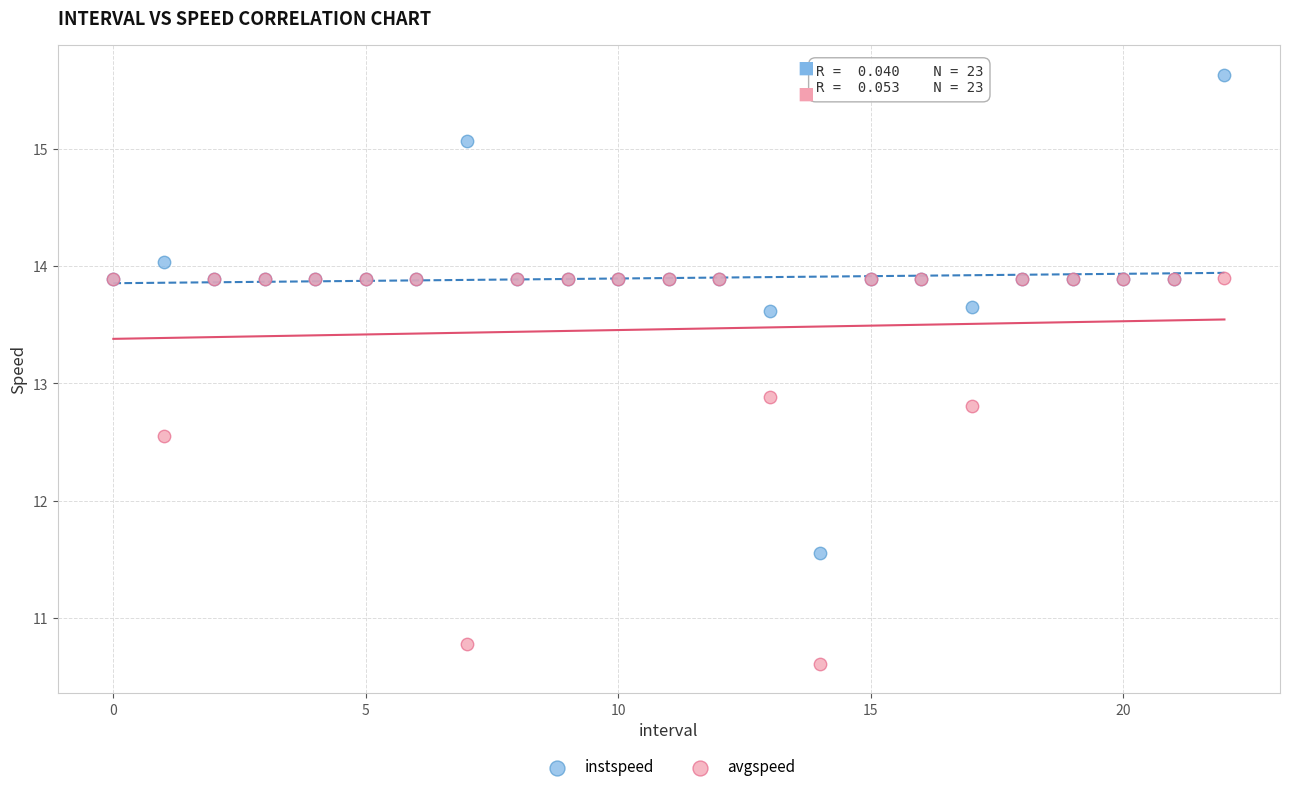

What are all the series names shown in the legend?

instspeed, avgspeed